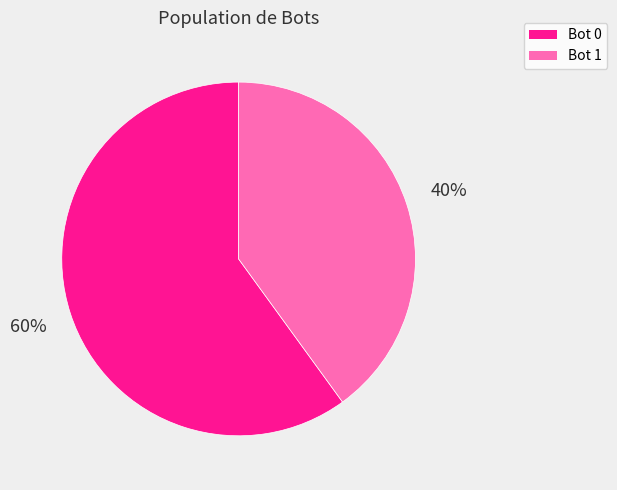

Is the sum of Bot 0 and Bot 1 greater than half?

Yes